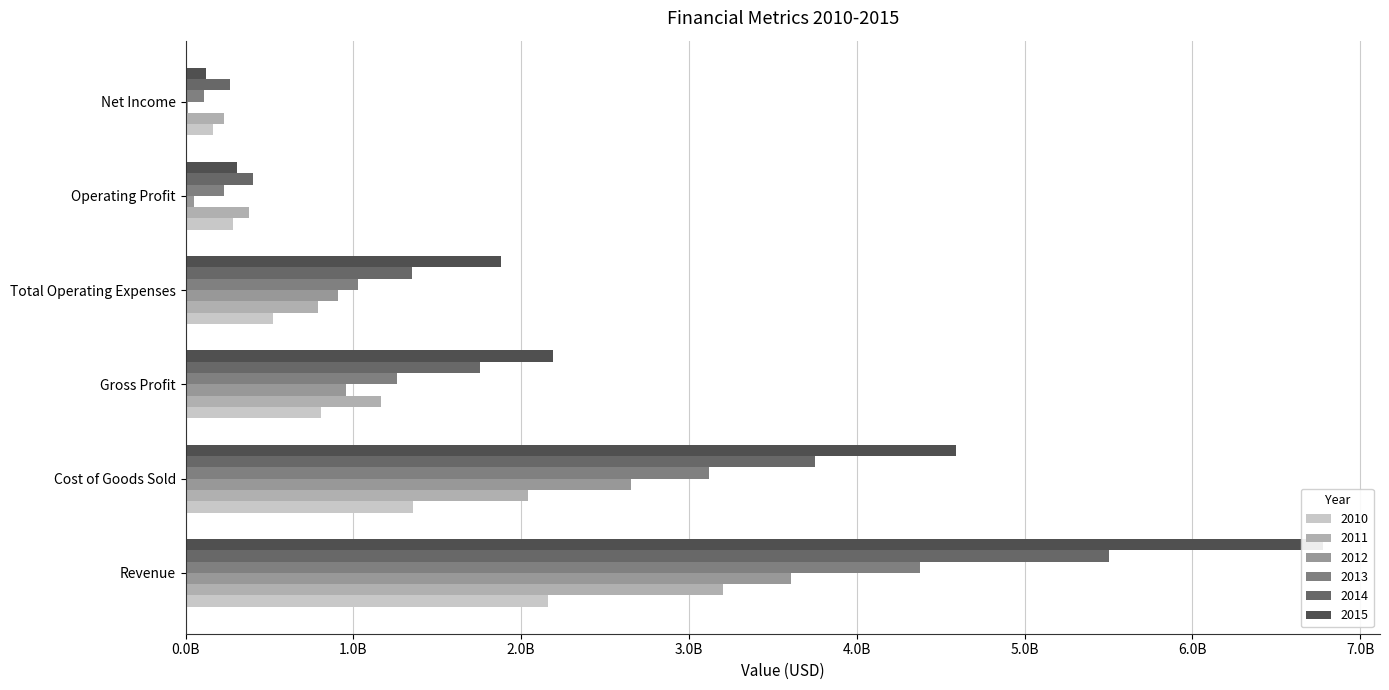

What is the sum of the 2011 values at Cost of Goods Sold and Operating Profit?

2415969000